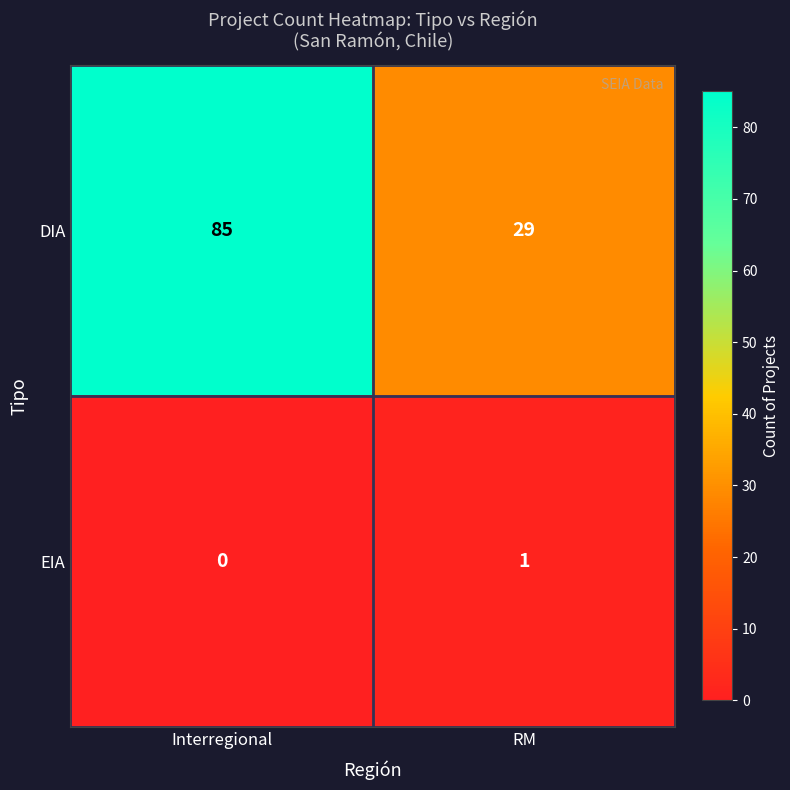

Which label corresponds to the smallest value in the chart?

Interregional